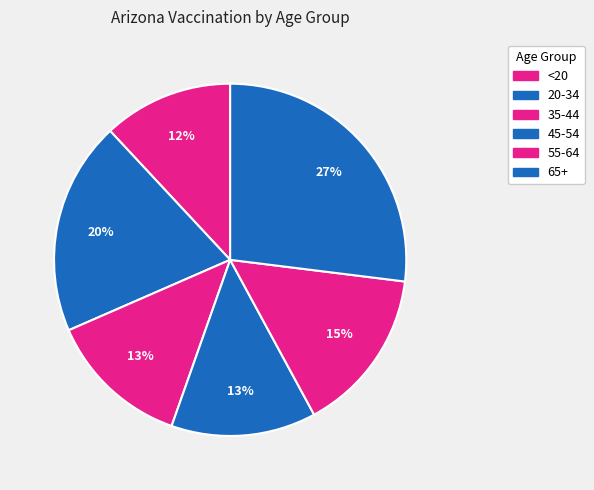

What is the total percentage of <20 and 20-34?

31.5%